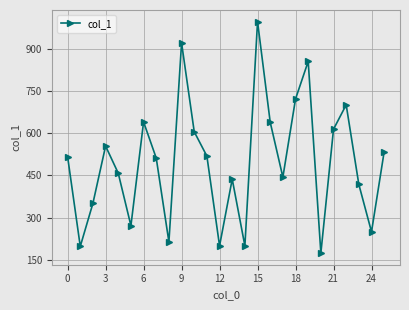

What is the value of the 25th point from the left?

249